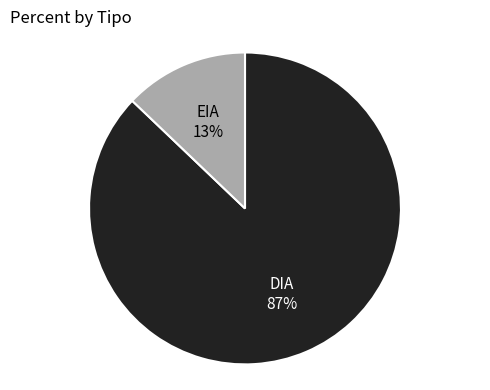

Count the number of slices in the pie.

2